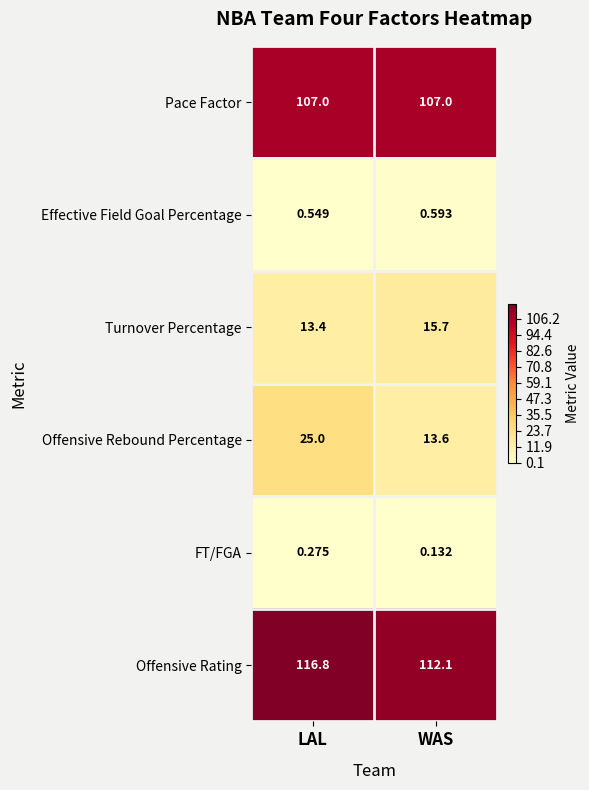

Is the value of Offensive Rating at WAS greater than the value of Effective Field Goal Percentage at WAS?

Yes